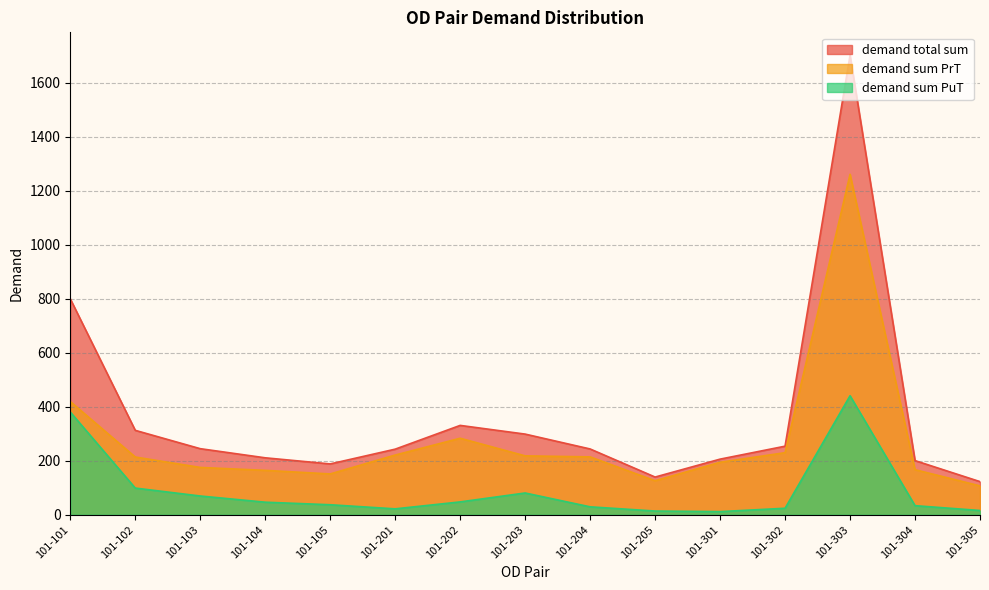

The demand total sum series shows 392.8 at 101-201. True or false?

False